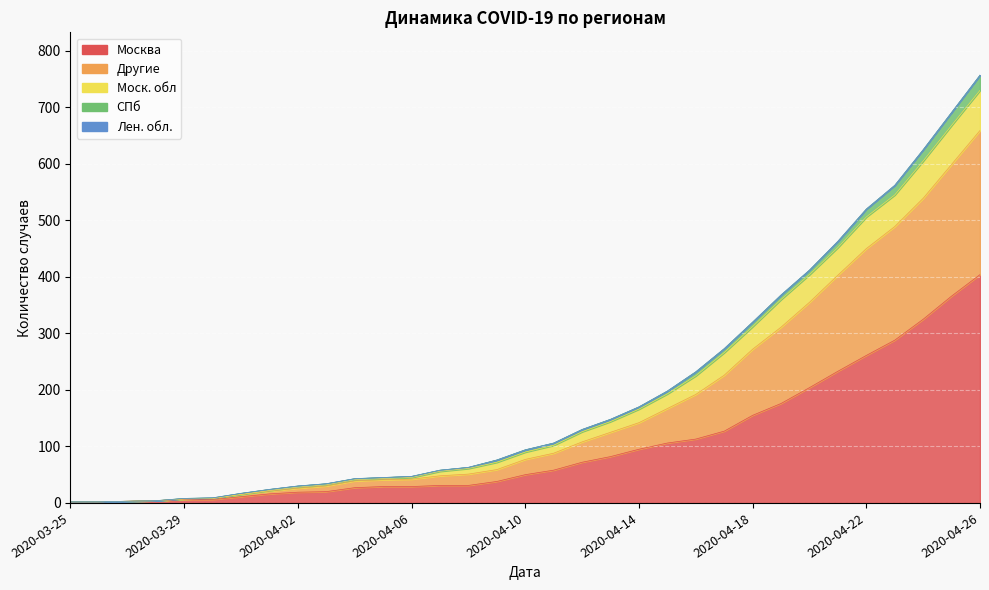

True or false: Москва and Моск. обл cross at least once.

False